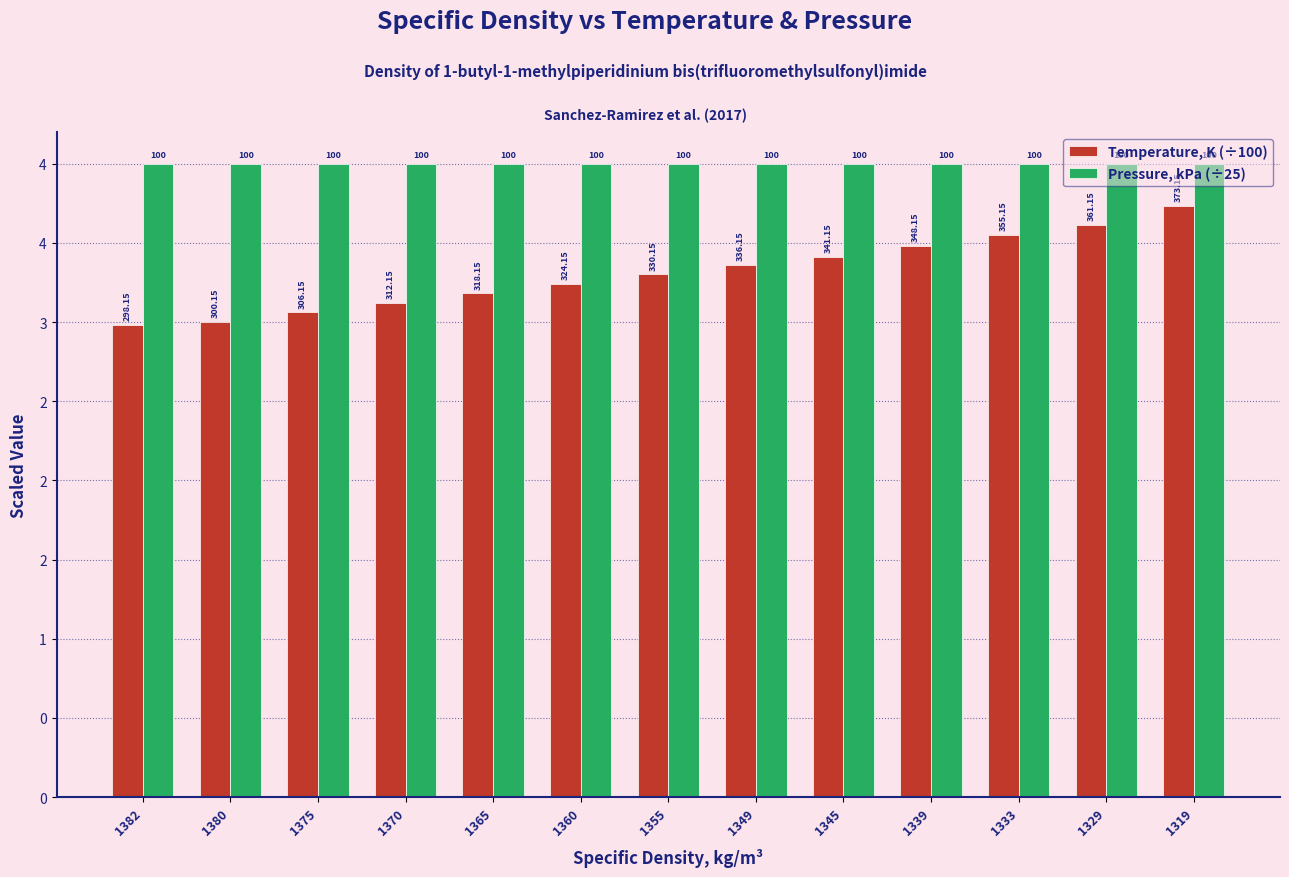

What are all the series names shown in the legend?

Temperature, K (÷100), Pressure, kPa (÷25)